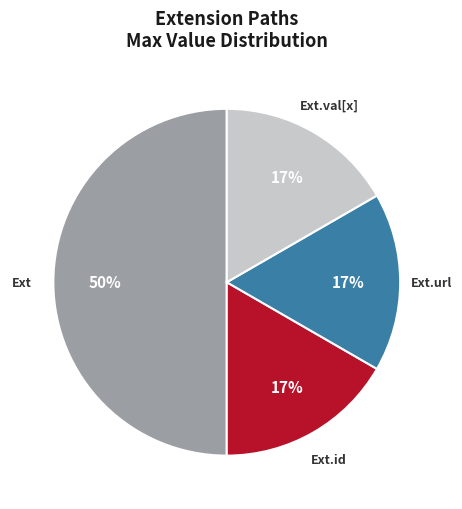

To the nearest percent, what is the difference between the largest and smallest slice percentages?

33%